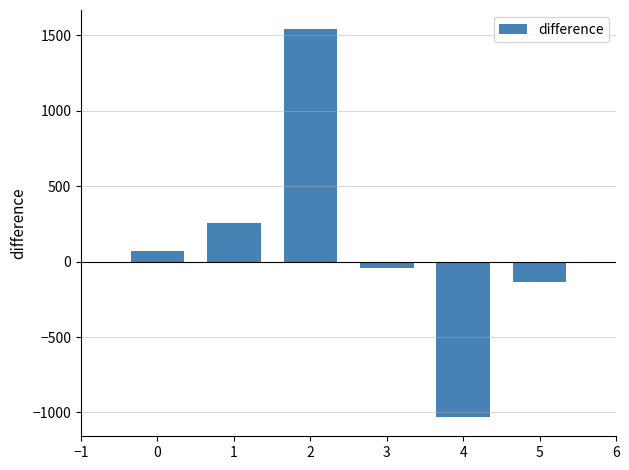

How many data points are above 67?

3